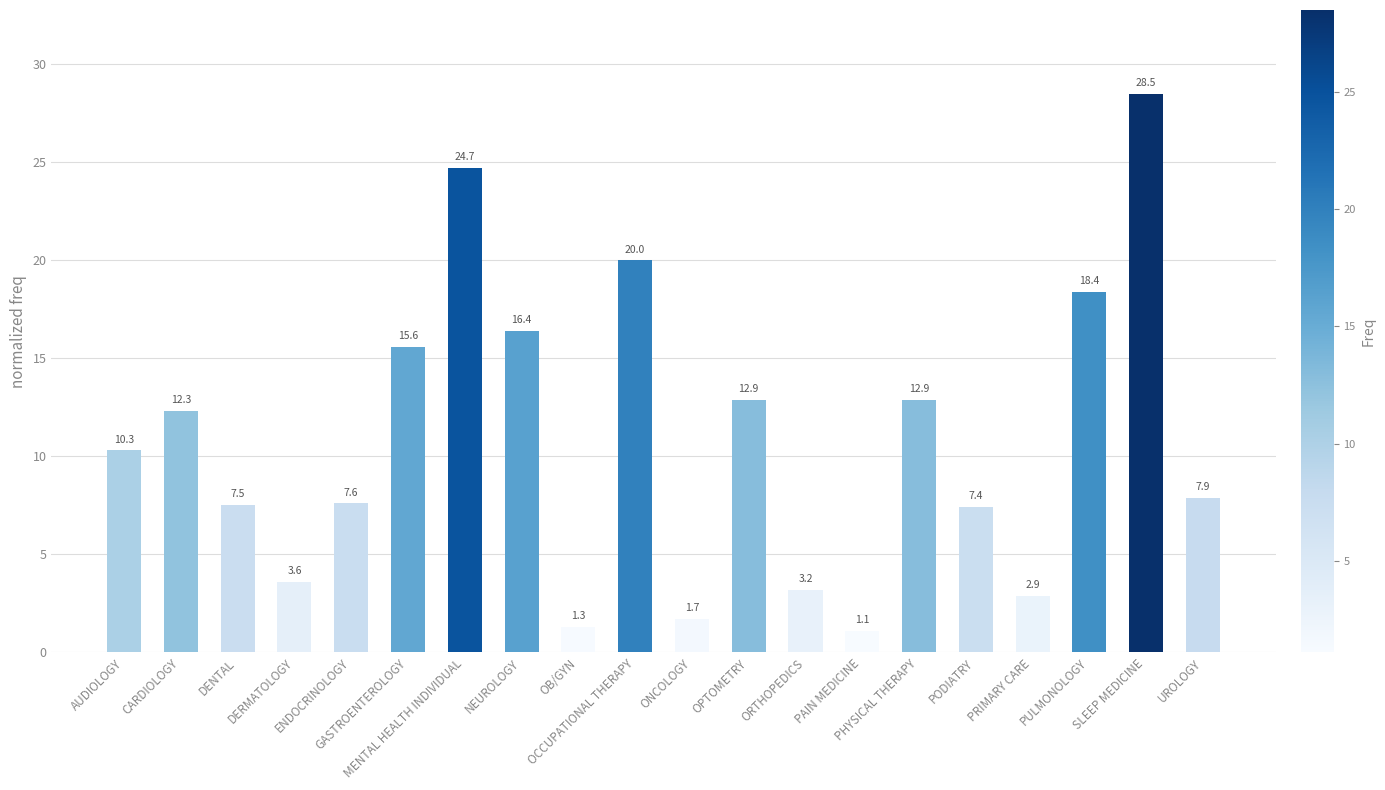

What is the approximate value at GASTROENTEROLOGY?

15.6